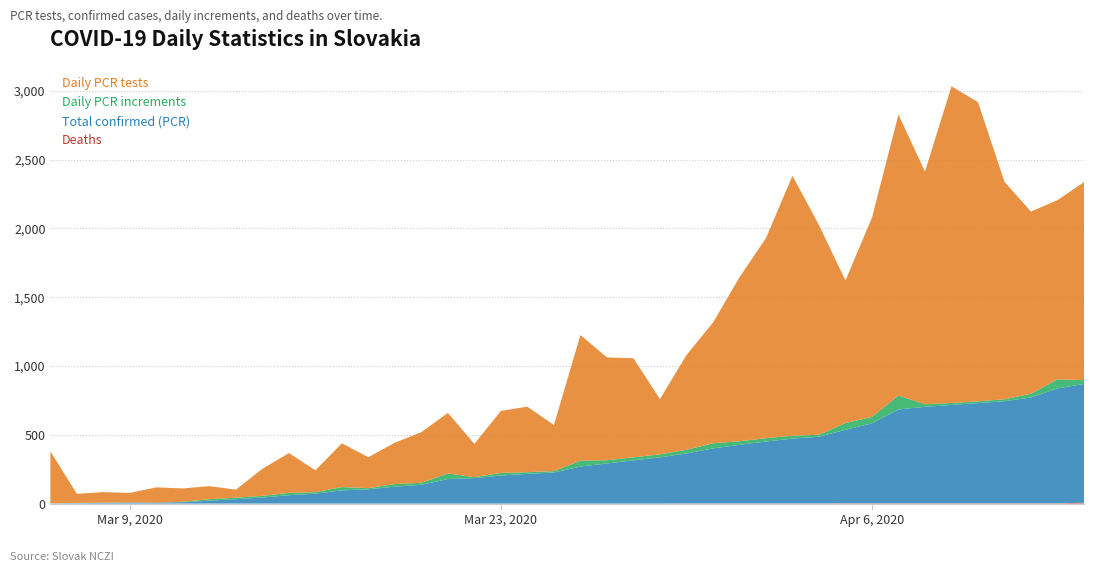

Reading left to right, what are all the values shown in this chart?

Pocet.umrti: 2020-03-06=0	2020-03-07=0	2020-03-08=0	2020-03-09=0	2020-03-10=0	2020-03-11=0	2020-03-12=0	2020-03-13=0	2020-03-14=0	2020-03-15=0	2020-03-16=0	2020-03-17=0	2020-03-18=0	2020-03-19=0	2020-03-20=0	2020-03-21=0	2020-03-22=0	2020-03-23=0	2020-03-24=0	2020-03-25=0	2020-03-26=0	2020-03-27=0	2020-03-28=0	2020-03-29=0	2020-03-30=1	2020-03-31=1	2020-04-01=1	2020-04-02=1	2020-04-03=1	2020-04-04=1	2020-04-05=2	2020-04-06=2	2020-04-07=2	2020-04-08=2	2020-04-09=2	2020-04-10=2	2020-04-11=2	2020-04-12=2	2020-04-13=2	2020-04-14=6
Pocet.potvrdenych.PCR.testami: 2020-03-06=1	2020-03-07=3	2020-03-08=5	2020-03-09=7	2020-03-10=7	2020-03-11=10	2020-03-12=21	2020-03-13=32	2020-03-14=44	2020-03-15=61	2020-03-16=72	2020-03-17=96	2020-03-18=104	2020-03-19=123	2020-03-20=137	2020-03-21=178	2020-03-22=185	2020-03-23=204	2020-03-24=216	2020-03-25=226	2020-03-26=269	2020-03-27=292	2020-03-28=314	2020-03-29=336	2020-03-30=363	2020-03-31=400	2020-04-01=426	2020-04-02=450	2020-04-03=471	2020-04-04=485	2020-04-05=534	2020-04-06=581	2020-04-07=682	2020-04-08=701	2020-04-09=715	2020-04-10=728	2020-04-11=742	2020-04-12=769	2020-04-13=835	2020-04-14=863
Dennych.PCR.prirastkov: 2020-03-06=1	2020-03-07=2	2020-03-08=2	2020-03-09=2	2020-03-10=0	2020-03-11=3	2020-03-12=11	2020-03-13=11	2020-03-14=12	2020-03-15=17	2020-03-16=11	2020-03-17=24	2020-03-18=8	2020-03-19=19	2020-03-20=14	2020-03-21=41	2020-03-22=7	2020-03-23=19	2020-03-24=12	2020-03-25=10	2020-03-26=43	2020-03-27=23	2020-03-28=22	2020-03-29=22	2020-03-30=27	2020-03-31=37	2020-04-01=26	2020-04-02=24	2020-04-03=21	2020-04-04=14	2020-04-05=49	2020-04-06=47	2020-04-07=101	2020-04-08=19	2020-04-09=14	2020-04-10=13	2020-04-11=14	2020-04-12=27	2020-04-13=66	2020-04-14=28
Dennych.PCR.testov: 2020-03-06=378	2020-03-07=66	2020-03-08=76	2020-03-09=69	2020-03-10=111	2020-03-11=97	2020-03-12=95	2020-03-13=58	2020-03-14=197	2020-03-15=289	2020-03-16=159	2020-03-17=318	2020-03-18=225	2020-03-19=301	2020-03-20=368	2020-03-21=440	2020-03-22=242	2020-03-23=451	2020-03-24=476	2020-03-25=335	2020-03-26=913	2020-03-27=747	2020-03-28=720	2020-03-29=401	2020-03-30=688	2020-03-31=877	2020-04-01=1191	2020-04-02=1454	2020-04-03=1889	2020-04-04=1524	2020-04-05=1036	2020-04-06=1448	2020-04-07=2042	2020-04-08=1690	2020-04-09=2301	2020-04-10=2174	2020-04-11=1580	2020-04-12=1324	2020-04-13=1302	2020-04-14=1439